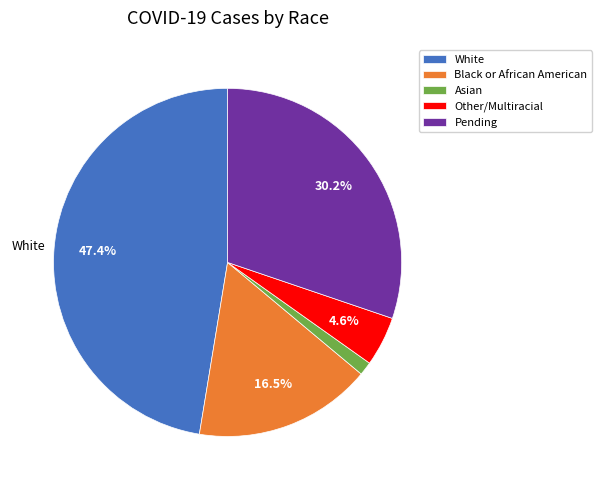

How much of the chart is everything except Pending?

69.8%